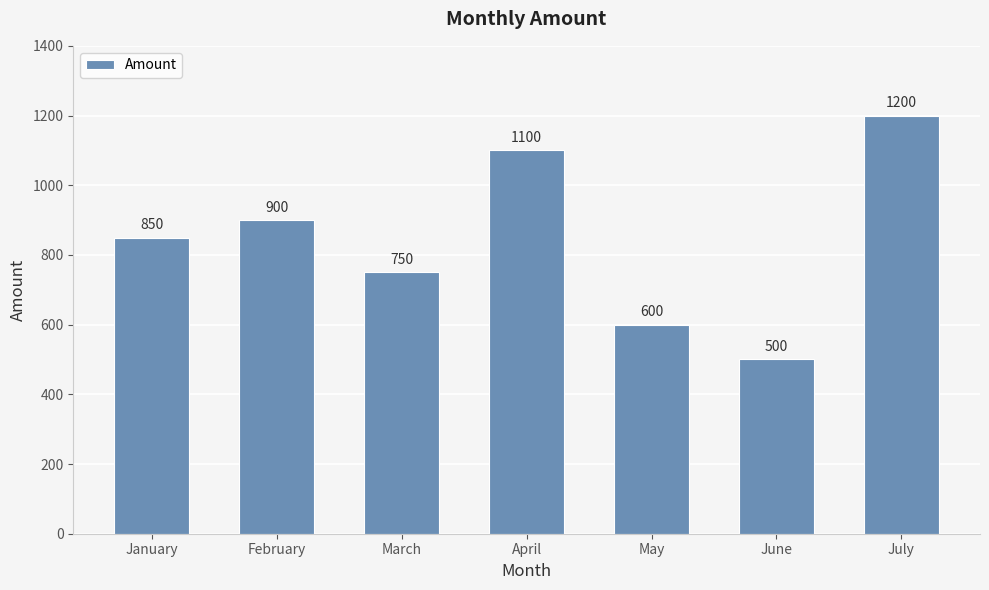

At which category does the chart reach its peak across all series?

July